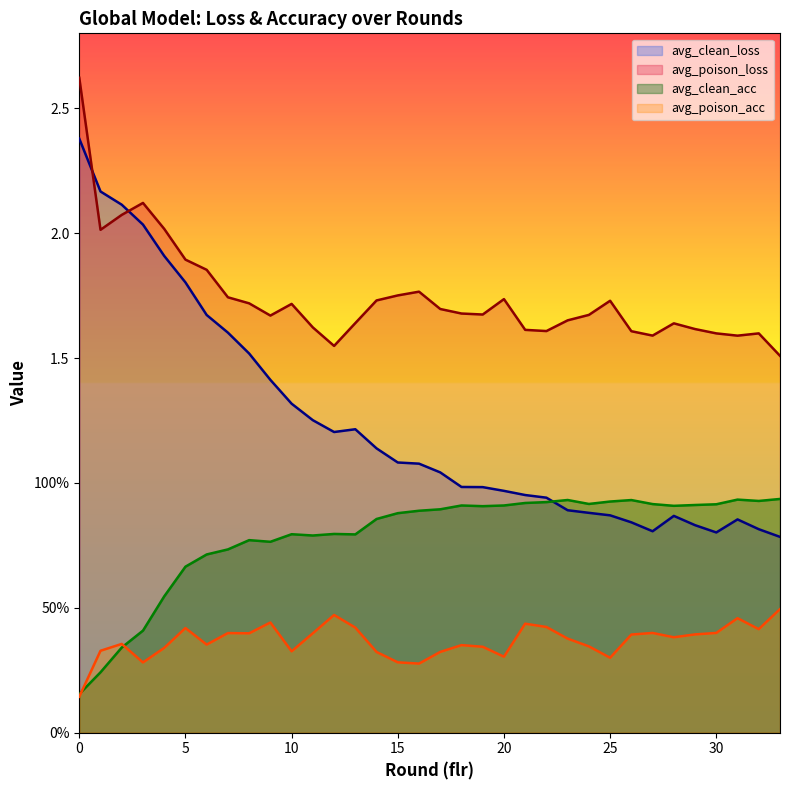

Reading left to right, extract all data points from this chart.

avg_clean_loss: 0=2.4	1=2.2	2=2.1	3=2.0	4=1.9	5=1.8	6=1.7	7=1.6	8=1.5	9=1.4	10=1.3	11=1.3	12=1.2	13=1.2	14=1.1	15=1.1	16=1.1	17=1.0	18=1.0	19=1.0	20=1.0	21=1.0	22=0.9	23=0.9	24=0.9	25=0.9	26=0.8	27=0.8	28=0.9	29=0.8	30=0.8	31=0.9	32=0.8	33=0.8
avg_poison_loss: 0=2.6	1=2.0	2=2.1	3=2.1	4=2.0	5=1.9	6=1.9	7=1.7	8=1.7	9=1.7	10=1.7	11=1.6	12=1.5	13=1.6	14=1.7	15=1.8	16=1.8	17=1.7	18=1.7	19=1.7	20=1.7	21=1.6	22=1.6	23=1.7	24=1.7	25=1.7	26=1.6	27=1.6	28=1.6	29=1.6	30=1.6	31=1.6	32=1.6	33=1.5
avg_clean_acc: 0=0.2	1=0.2	2=0.3	3=0.4	4=0.5	5=0.7	6=0.7	7=0.7	8=0.8	9=0.8	10=0.8	11=0.8	12=0.8	13=0.8	14=0.9	15=0.9	16=0.9	17=0.9	18=0.9	19=0.9	20=0.9	21=0.9	22=0.9	23=0.9	24=0.9	25=0.9	26=0.9	27=0.9	28=0.9	29=0.9	30=0.9	31=0.9	32=0.9	33=0.9
avg_poison_acc: 0=0.1	1=0.3	2=0.4	3=0.3	4=0.3	5=0.4	6=0.4	7=0.4	8=0.4	9=0.4	10=0.3	11=0.4	12=0.5	13=0.4	14=0.3	15=0.3	16=0.3	17=0.3	18=0.4	19=0.3	20=0.3	21=0.4	22=0.4	23=0.4	24=0.3	25=0.3	26=0.4	27=0.4	28=0.4	29=0.4	30=0.4	31=0.5	32=0.4	33=0.5